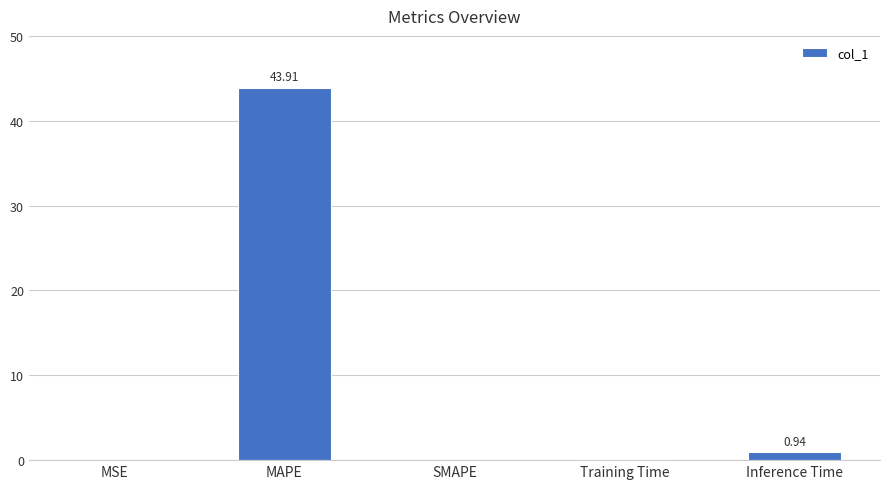

Which category has the highest value across all series?

MAPE